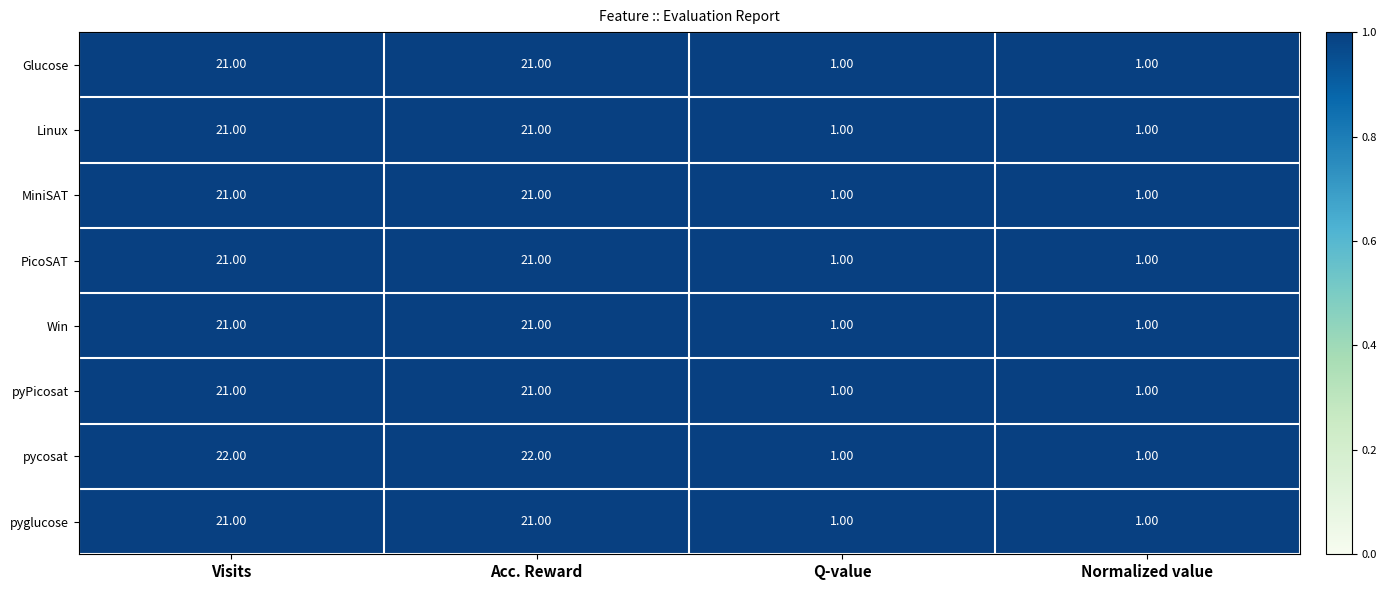

Which series has the largest total across all categories?

pycosat